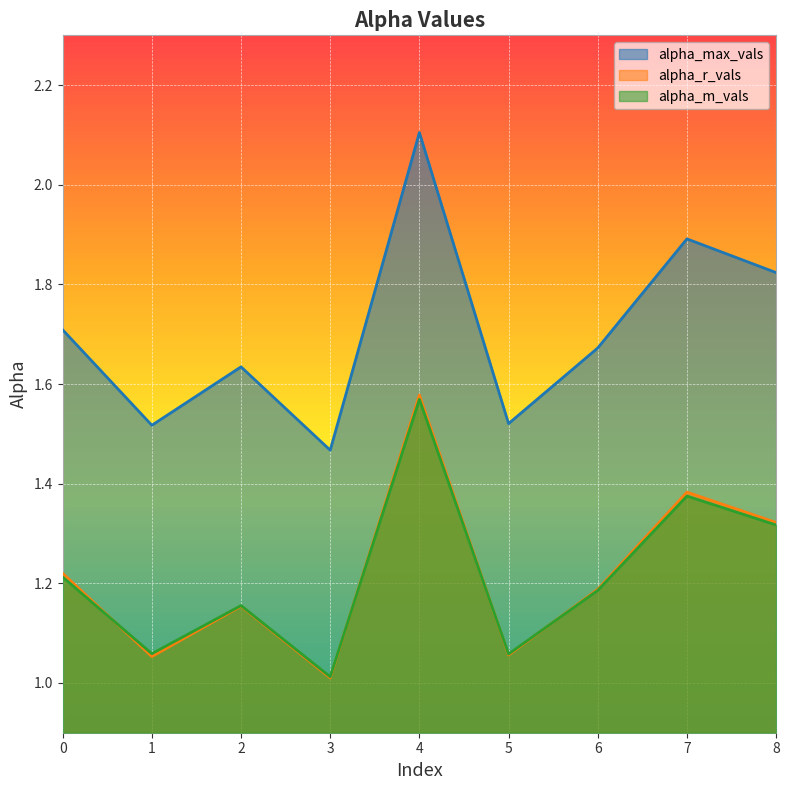

Is the value of alpha_r_vals at 8 greater than the value of alpha_max_vals at 5?

No